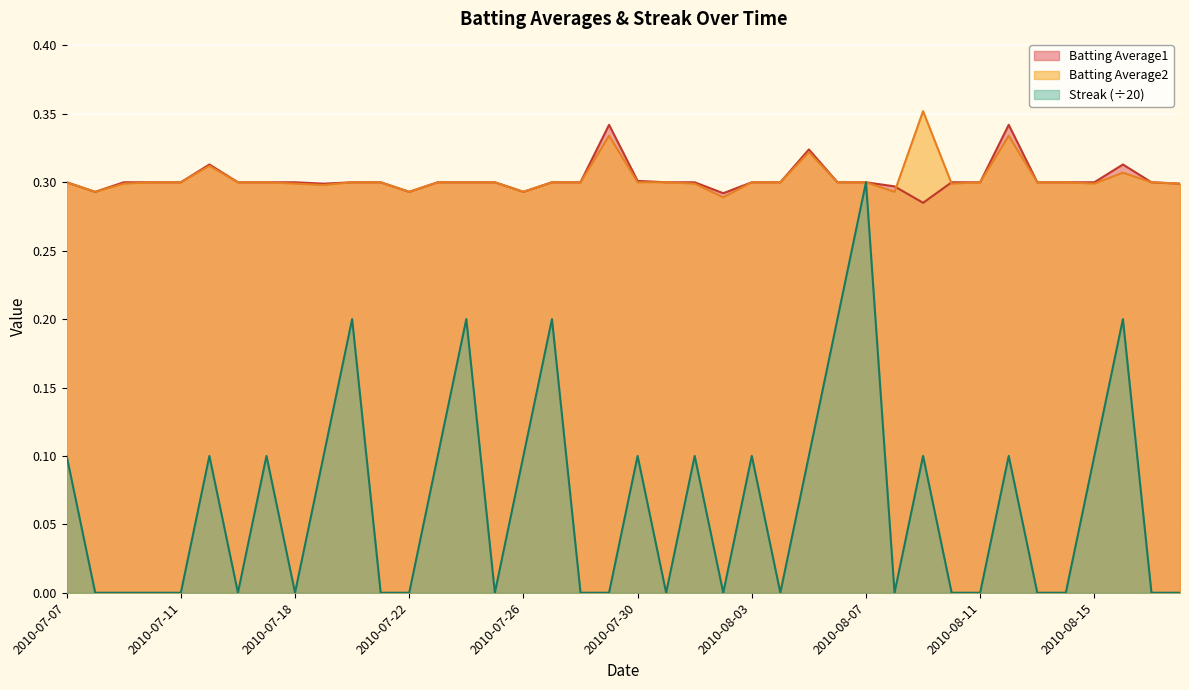

True or false: Batting Average2 has a value of 0.1 at 2010-07-26.

False